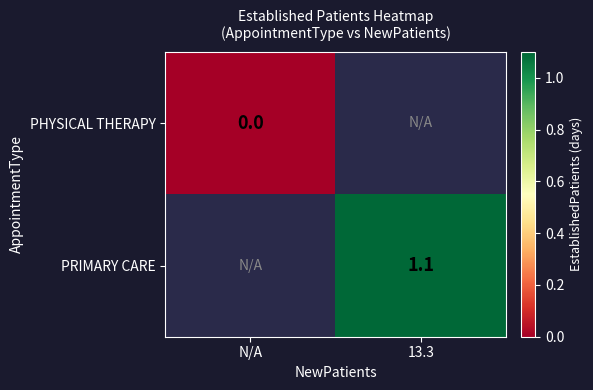

The value of PRIMARY CARE at 13.3 is 1.1. True or false?

True